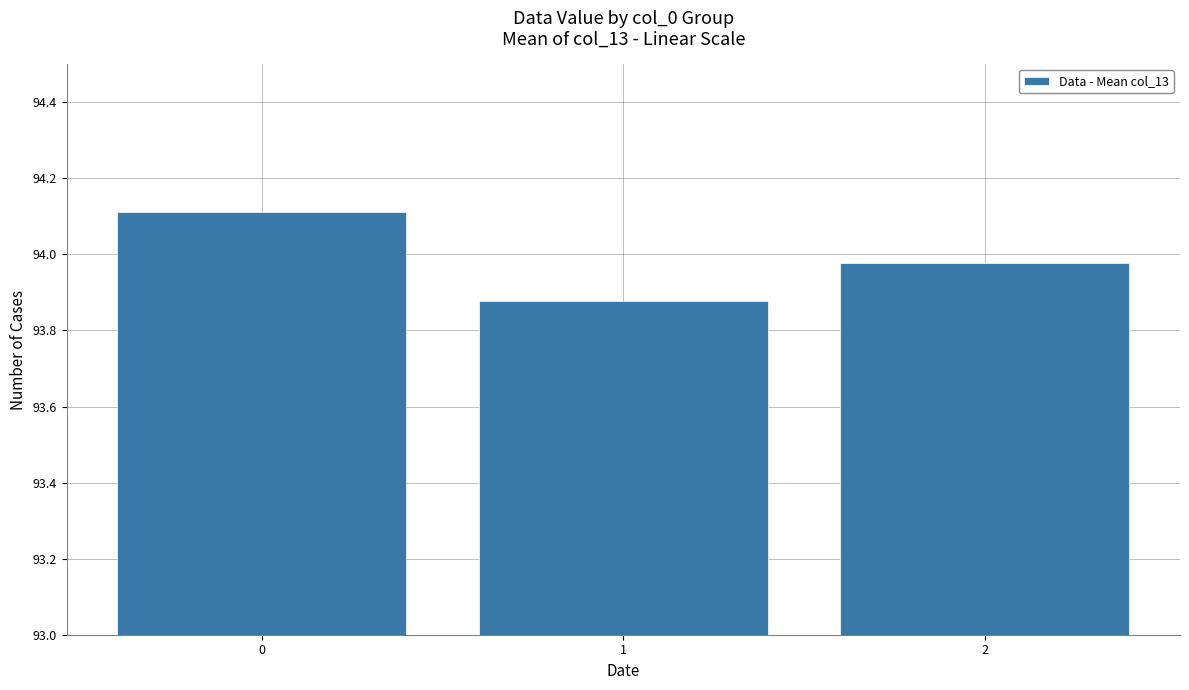

Does the chart contain stacked bars?

No